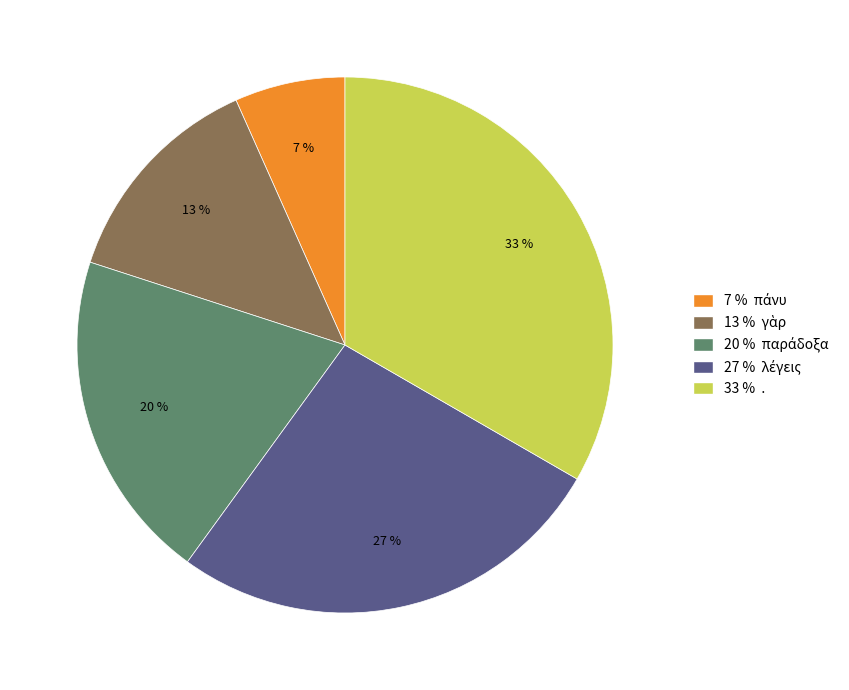

Count the number of slices in the pie.

5